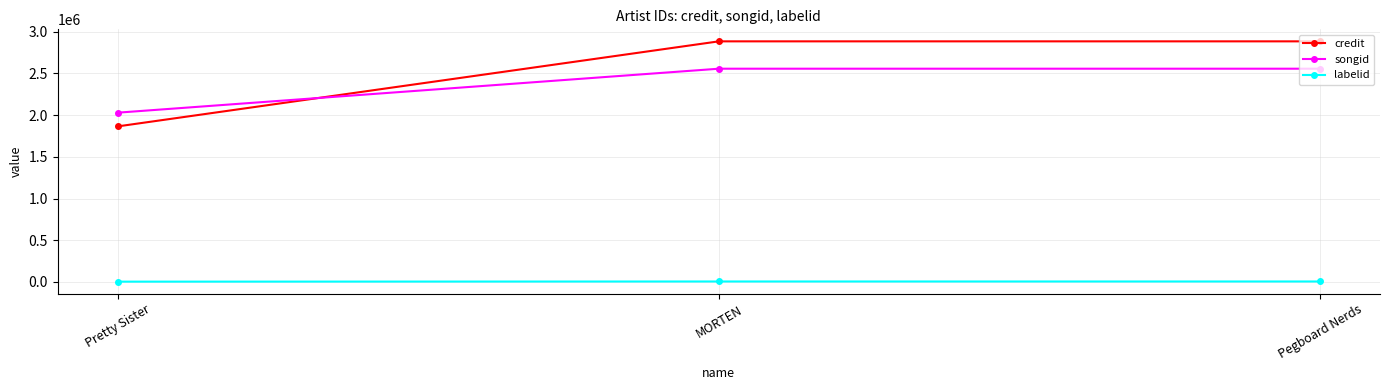

What is the total value across all series at MORTEN?

5447339